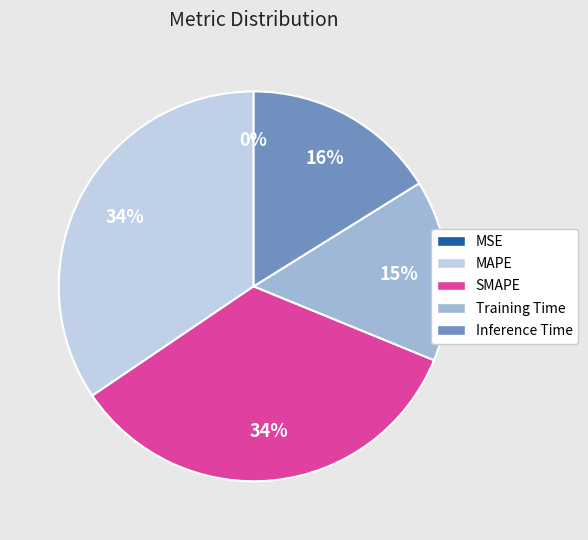

To the nearest percent, what is the average slice percentage?

20%